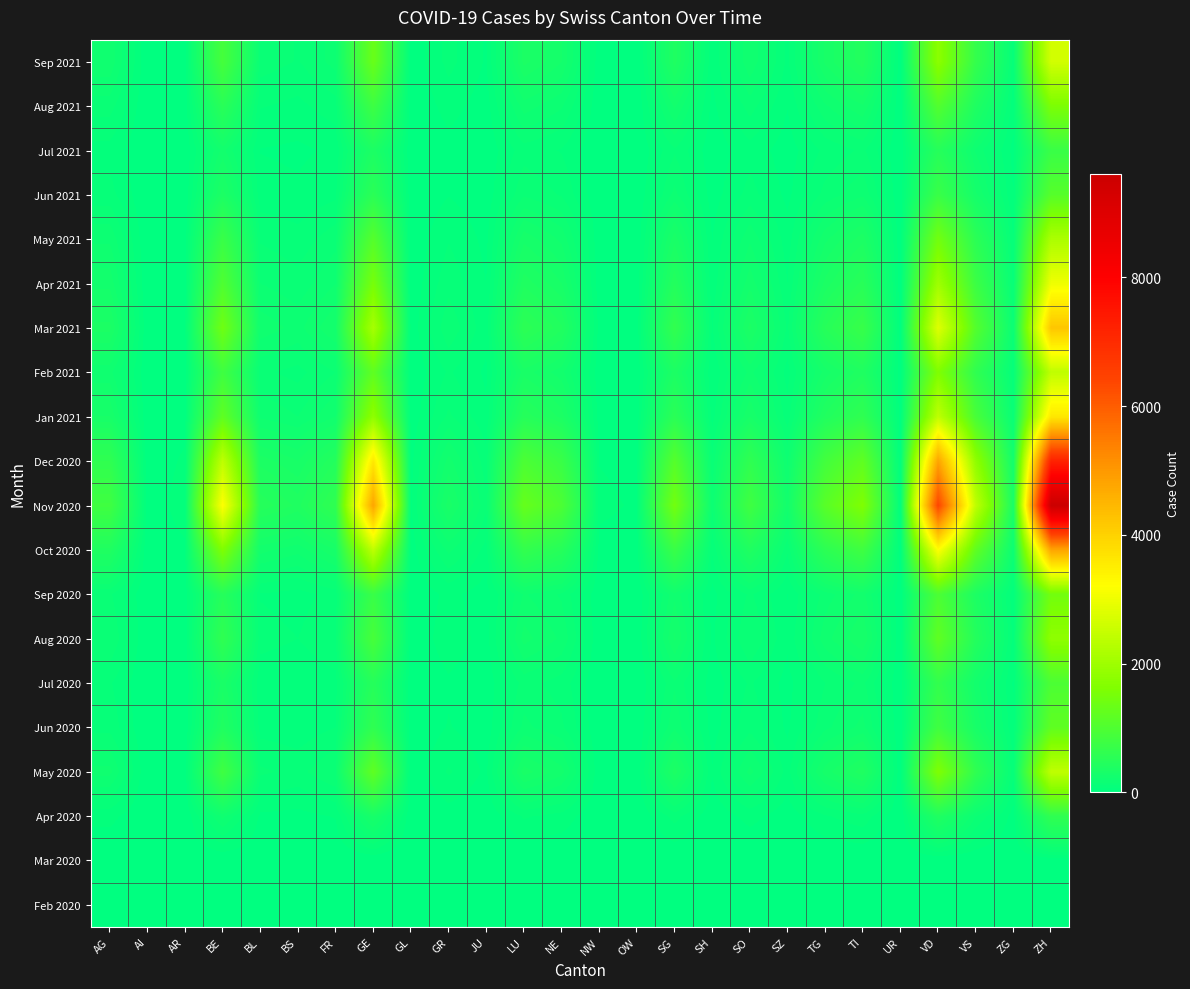

Rank the series at SZ from highest to lowest value.

Nov 2020, Dec 2020, Oct 2020, Mar 2021, Jan 2021, Apr 2021, Sep 2021, May 2020, Feb 2021, May 2021, Aug 2020, Aug 2021, Sep 2020, Jun 2020, Jun 2021, Jul 2020, Jul 2021, Apr 2020, Feb 2020, Mar 2020